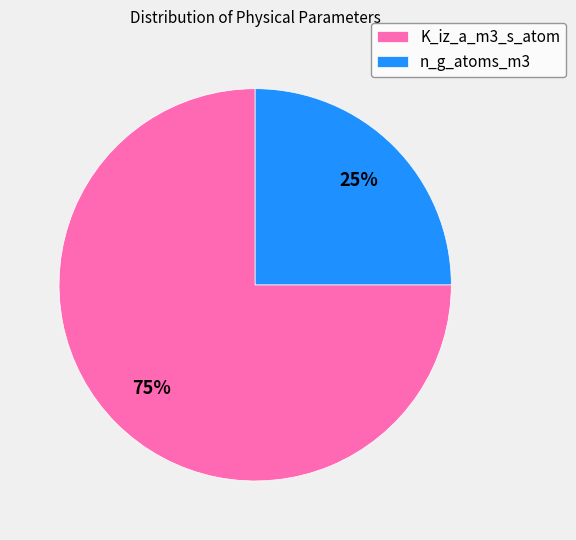

Rank the categories by value from lowest to highest.

n_g_atoms_m3, K_iz_a_m3_s_atom